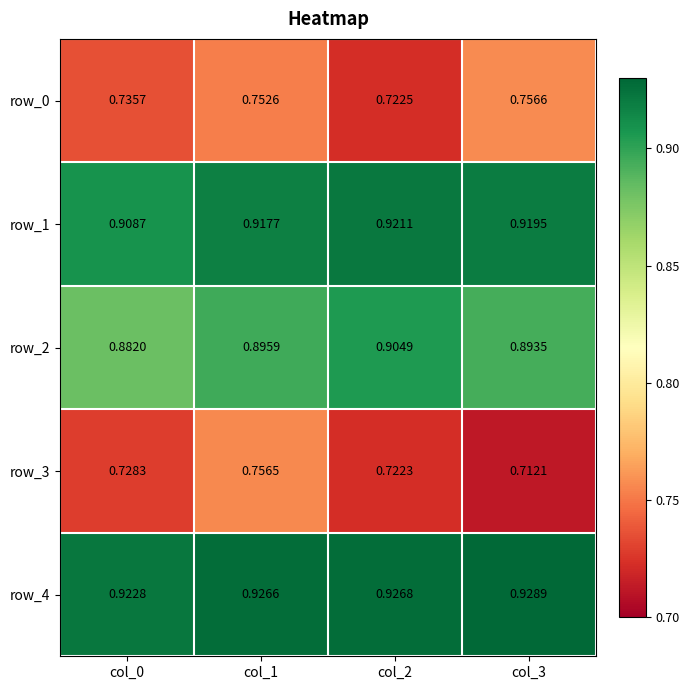

At how many categories does at least one series exceed 0?

4